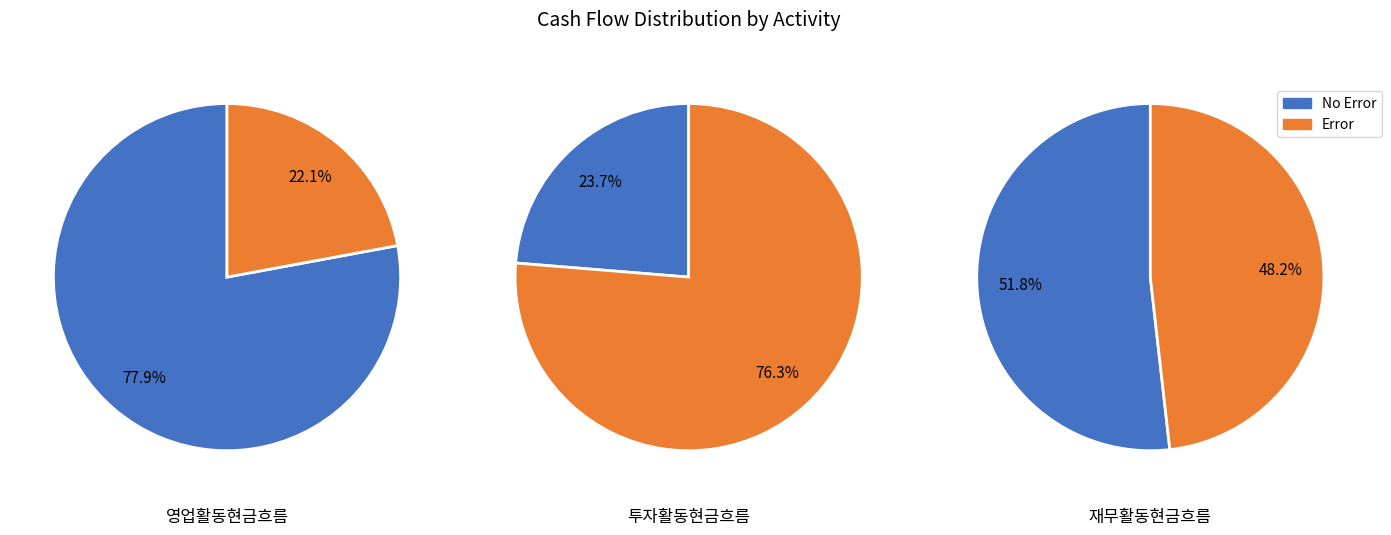

The 1 slice represents 20% of the pie. True or false?

False